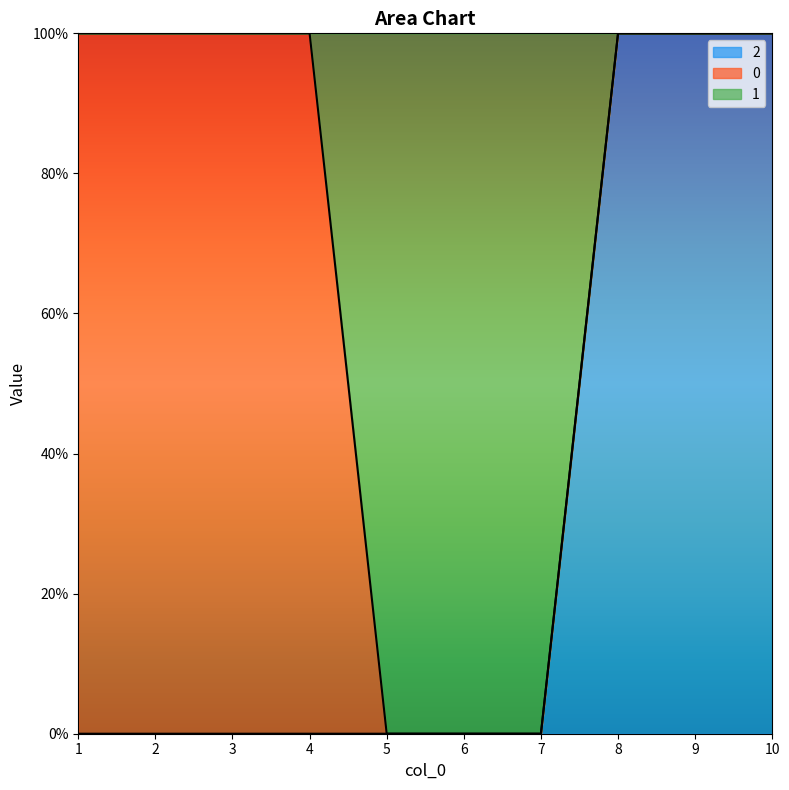

Is it true that 2 equals 0 at 9?

False